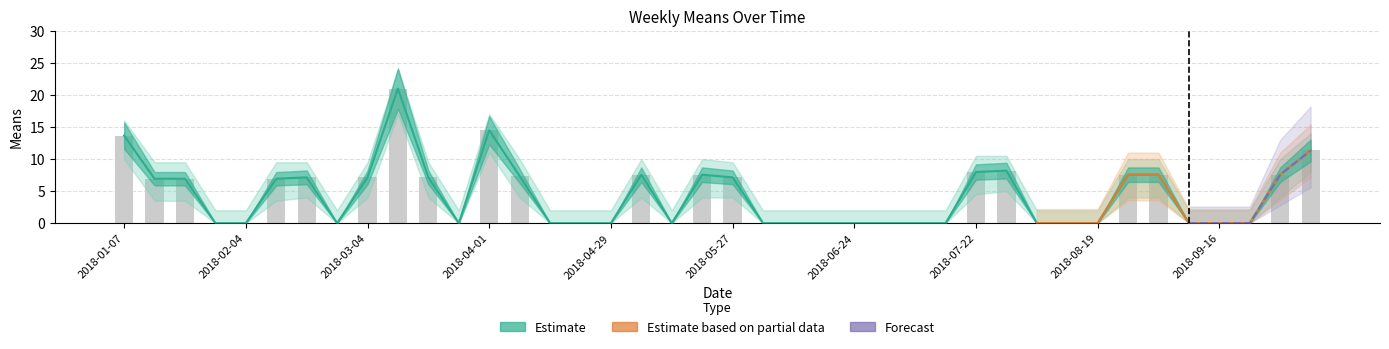

At how many categories does at least one series exceed 0?

19